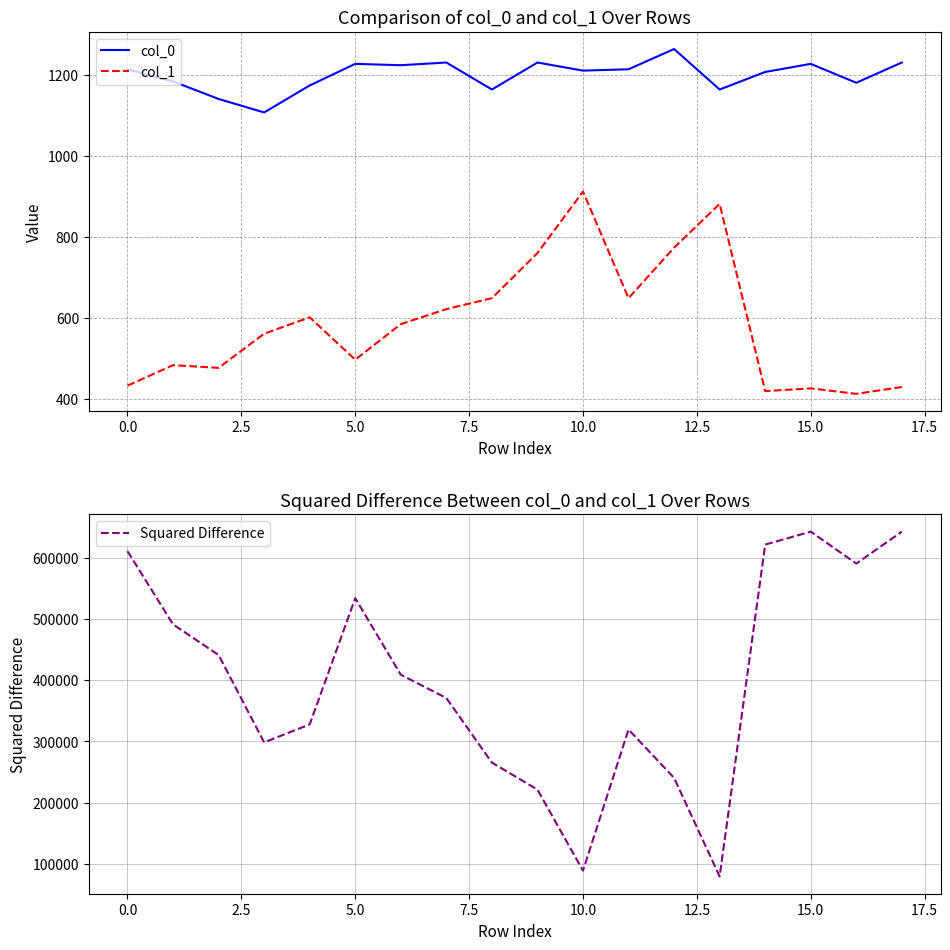

Does the chart display data point markers on the line(s)?

No